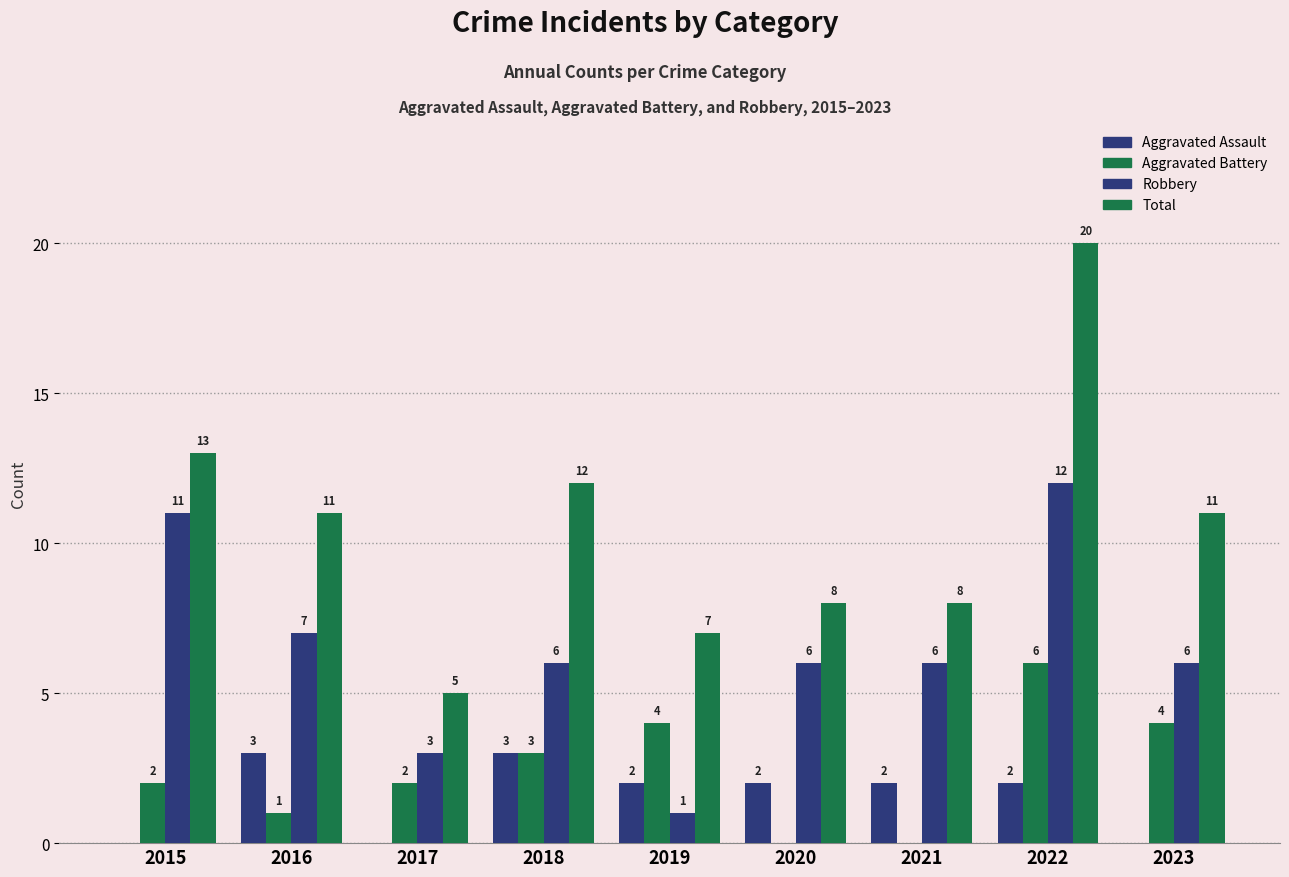

Are the bars grouped side by side (vs. stacked)?

Yes